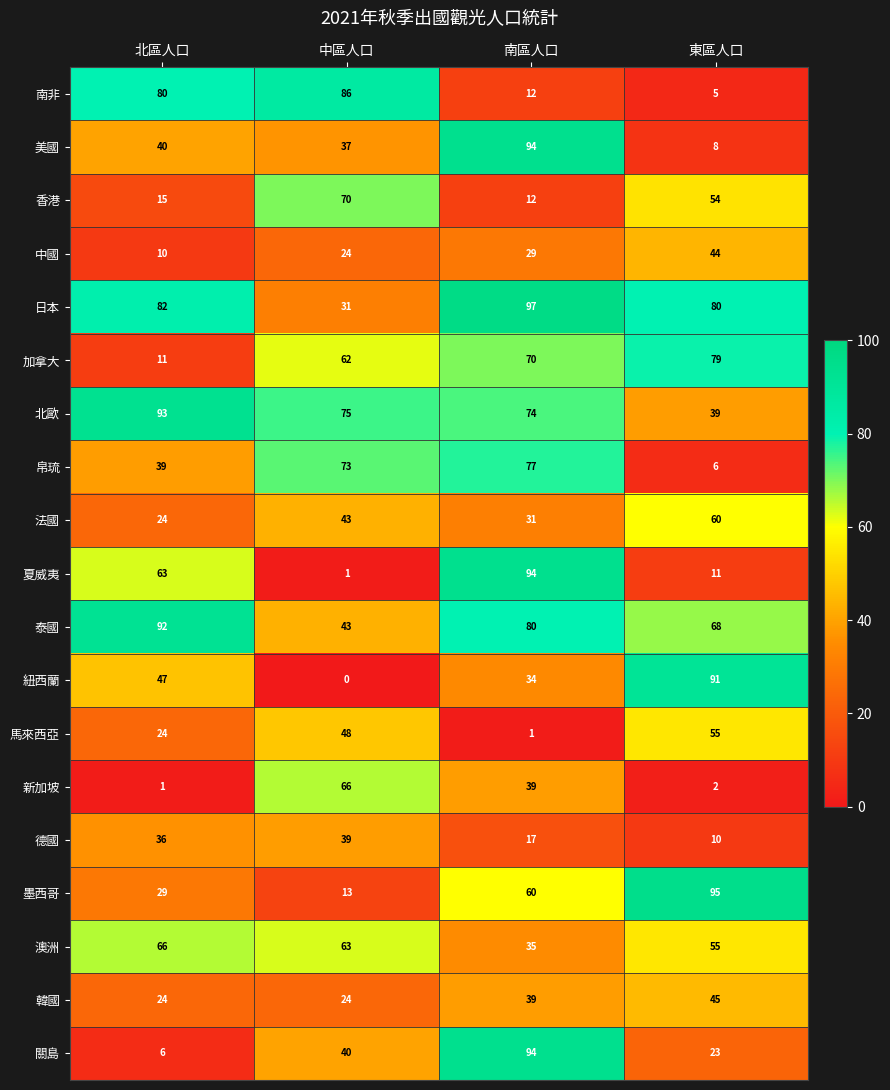

Count the number of categories in the chart.

4